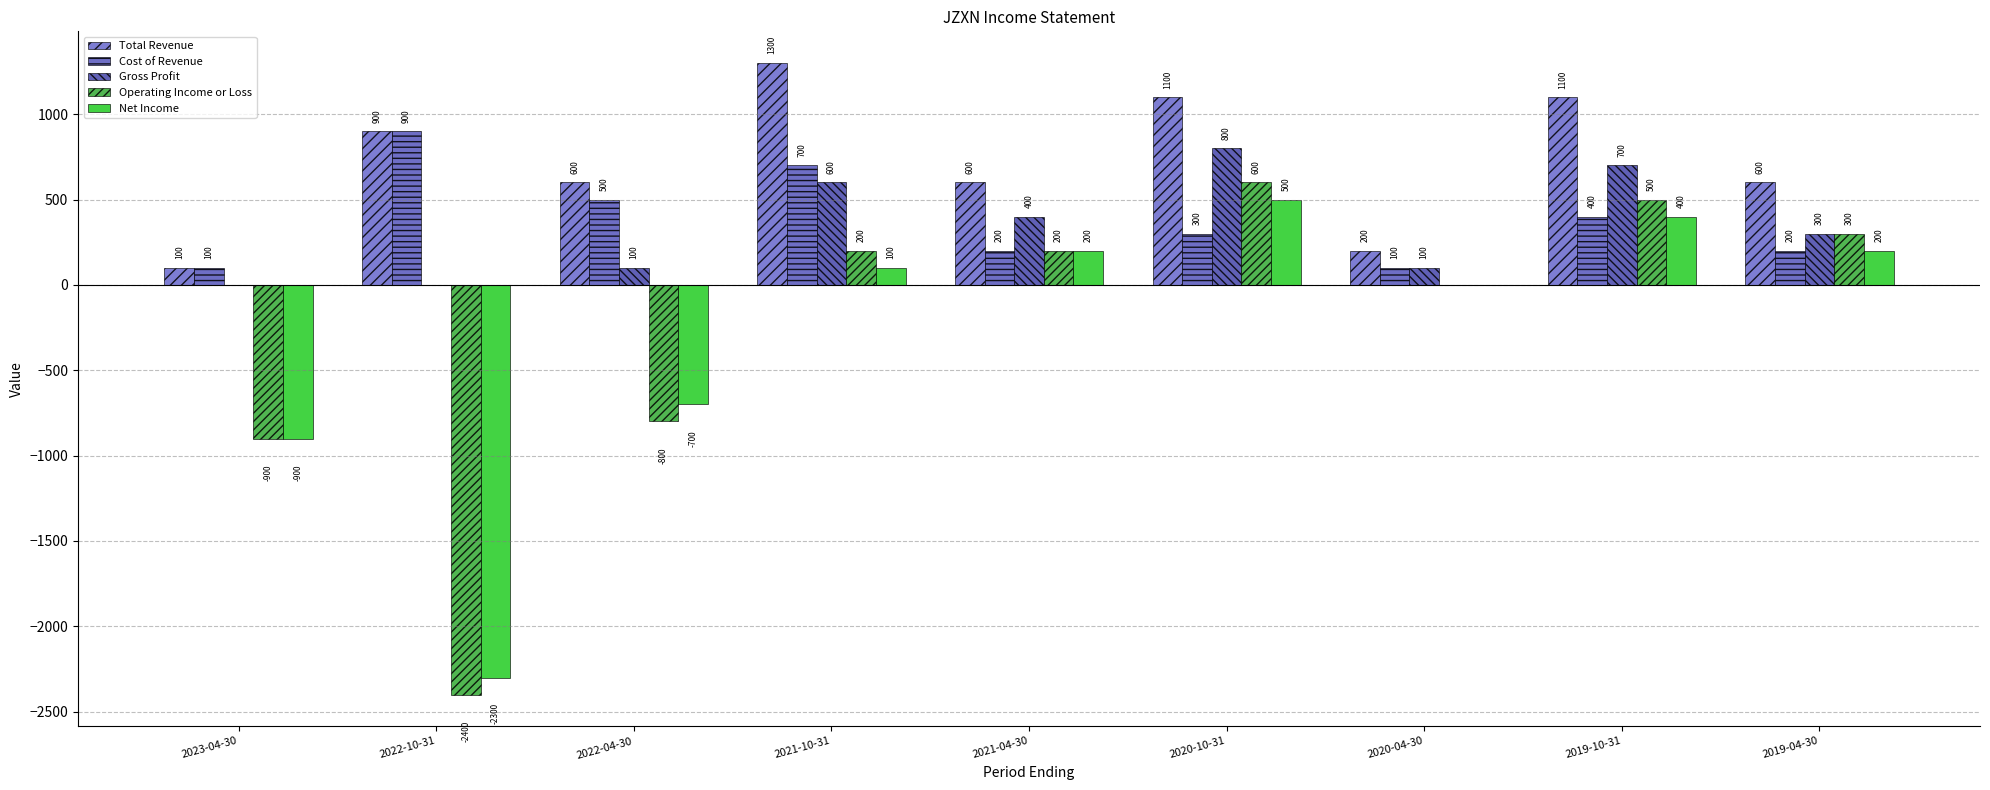

Rank the categories by Total Revenue value from lowest to highest.

2023-04-30, 2020-04-30, 2022-04-30, 2021-04-30, 2019-04-30, 2022-10-31, 2020-10-31, 2019-10-31, 2021-10-31